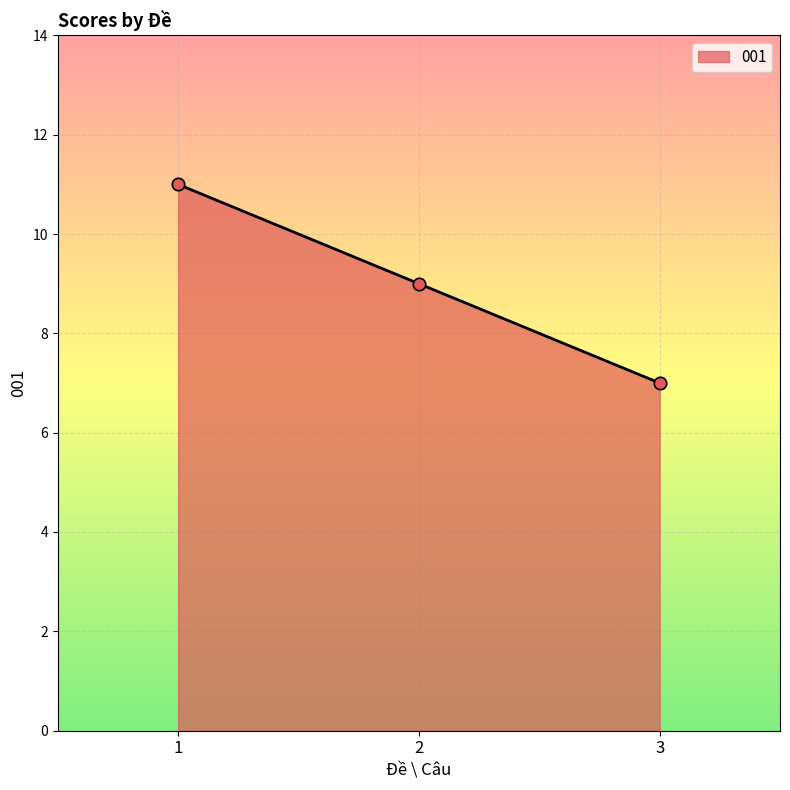

What is the ratio of the value at 3 to the value at 1?

0.6